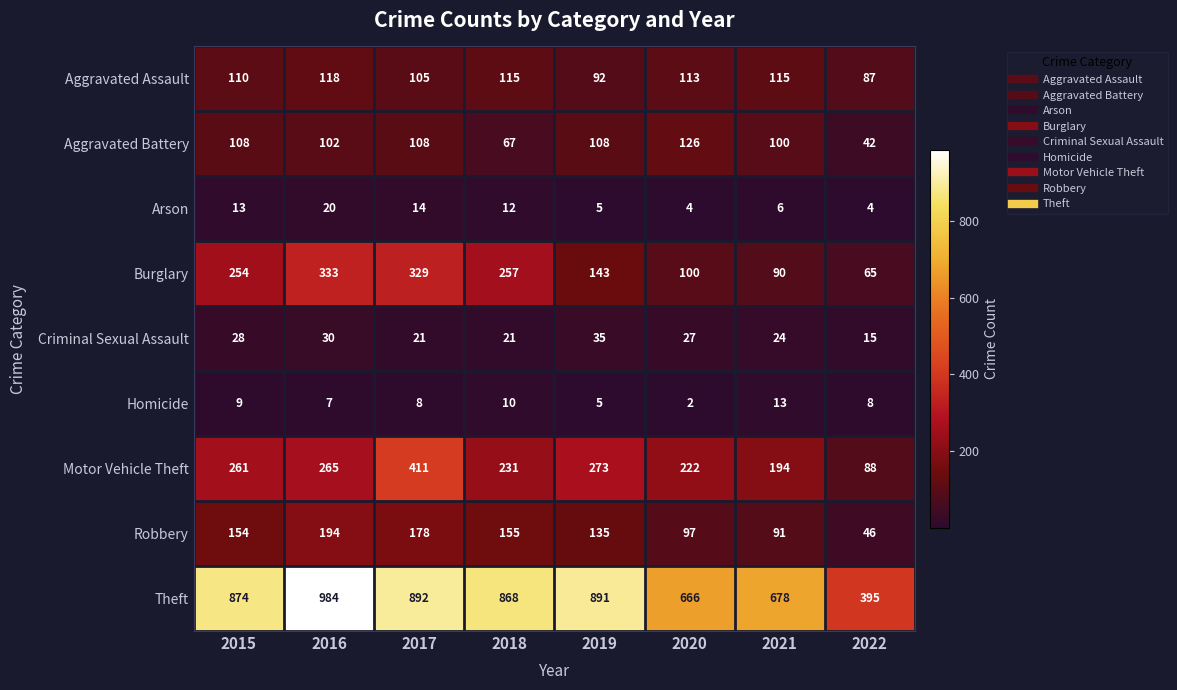

Rank the series by their maximum value, from highest to lowest.

Theft, Motor Vehicle Theft, Burglary, Robbery, Aggravated Battery, Aggravated Assault, Criminal Sexual Assault, Arson, Homicide